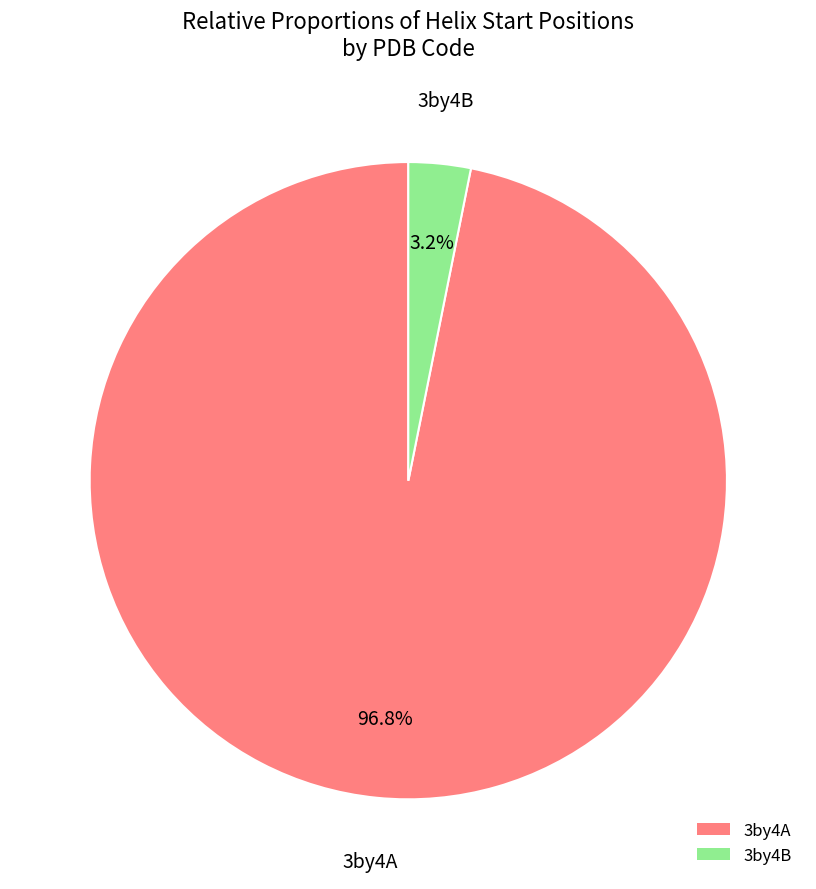

Does any single category account for the majority?

Yes